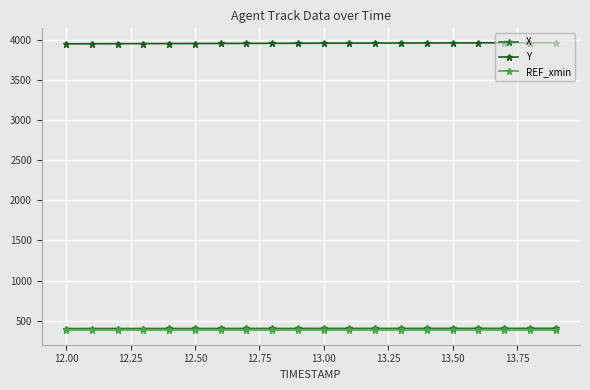

How many series are shown in this chart?

3